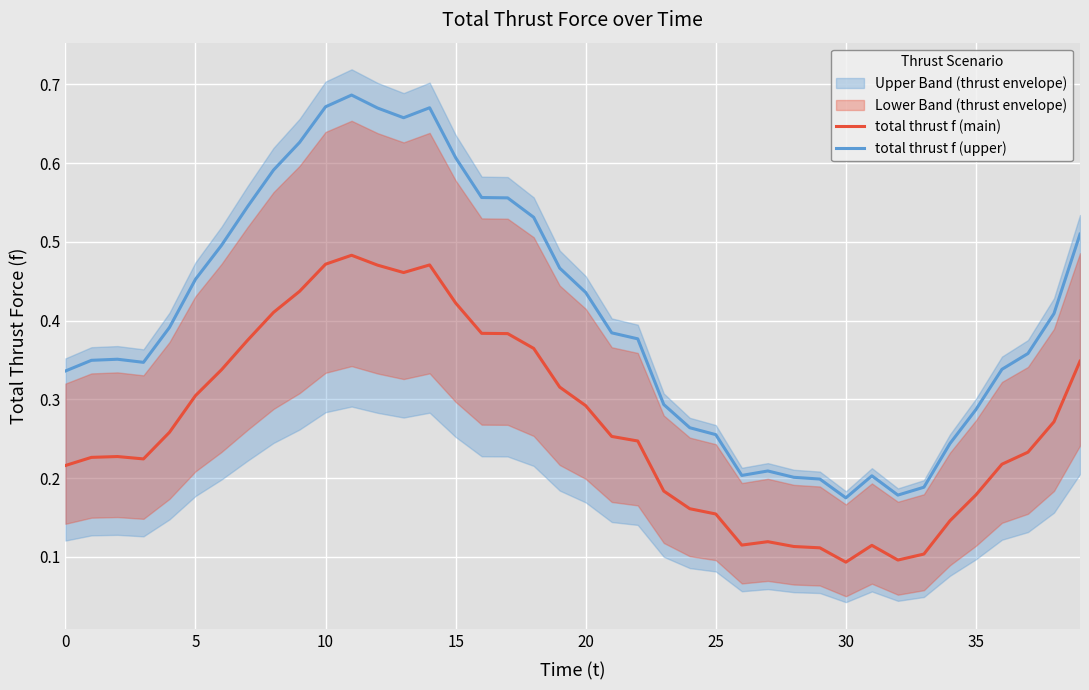

What is the total value across all series at 26?

0.3